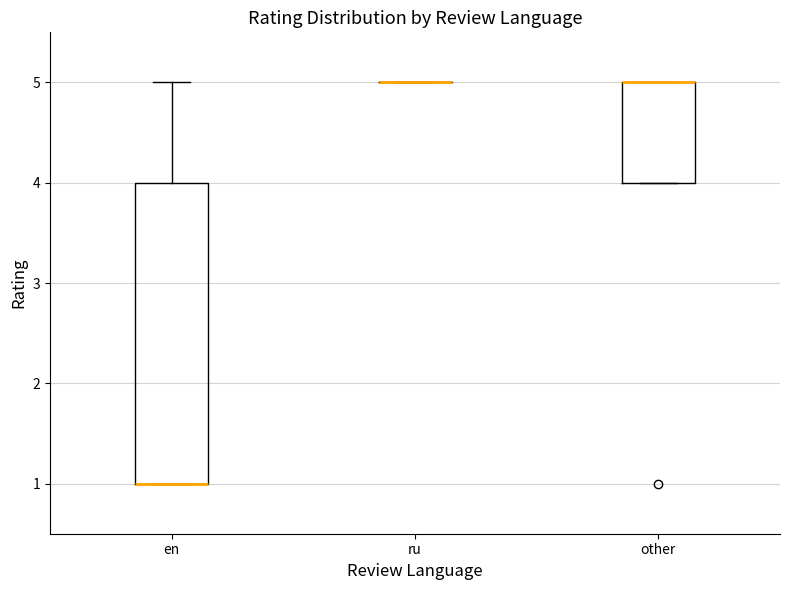

Comparing the boxes themselves (not the whiskers), which one is the tallest?

en